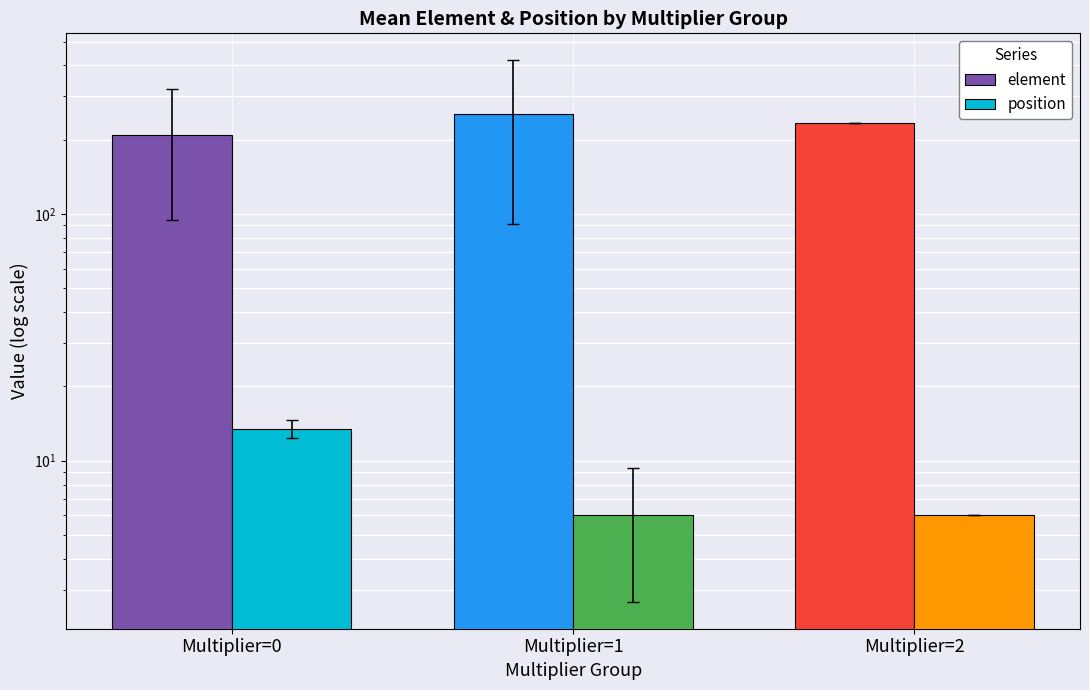

Count the number of categories in the chart.

3